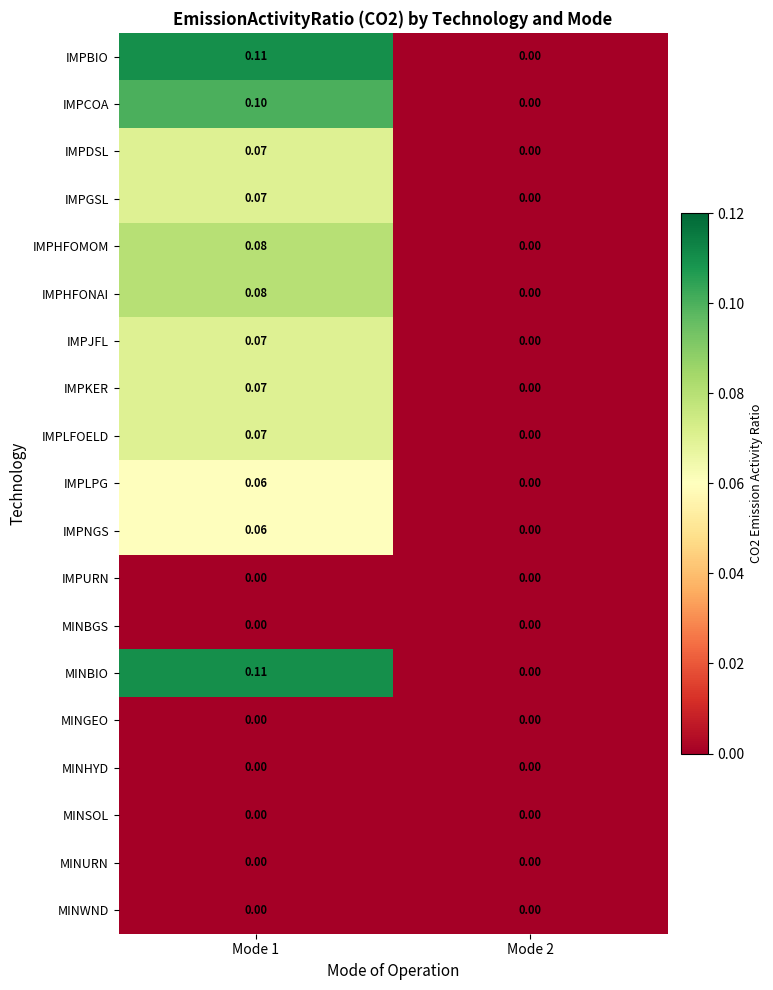

What is the greatest value displayed?

0.1